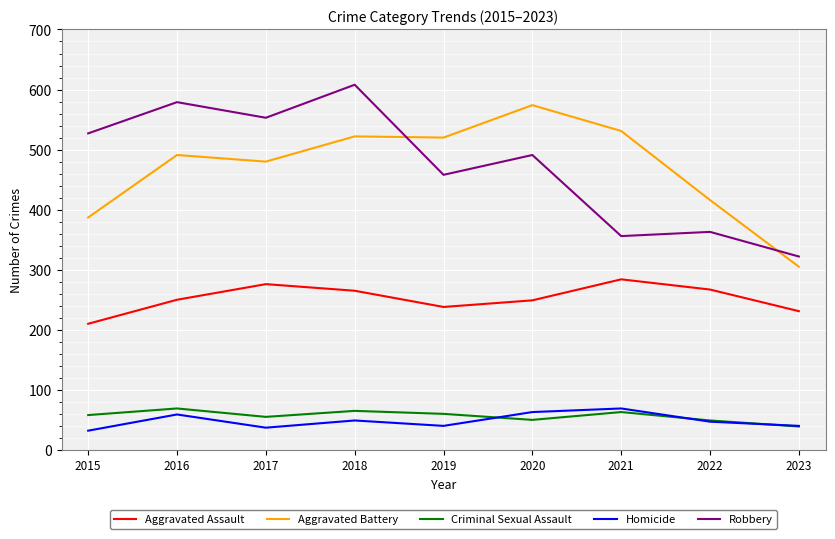

At which category is the sum across all series the highest?

2018